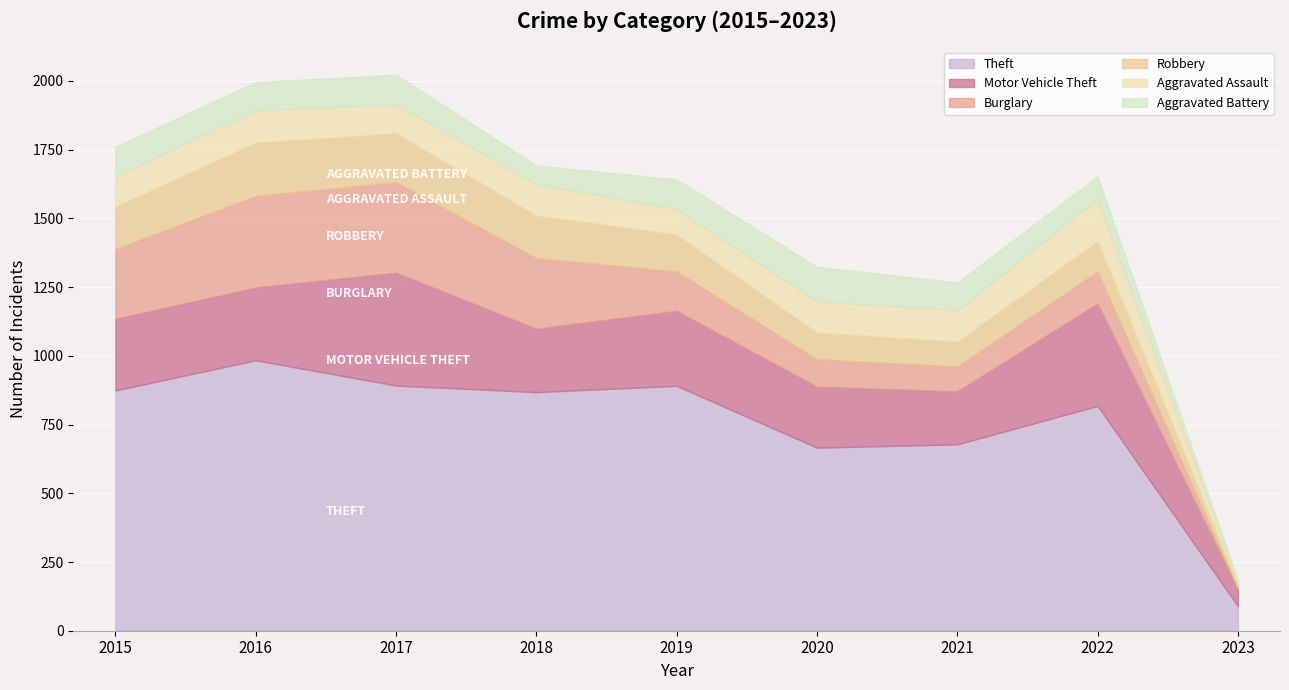

Count the number of categories in the chart.

9